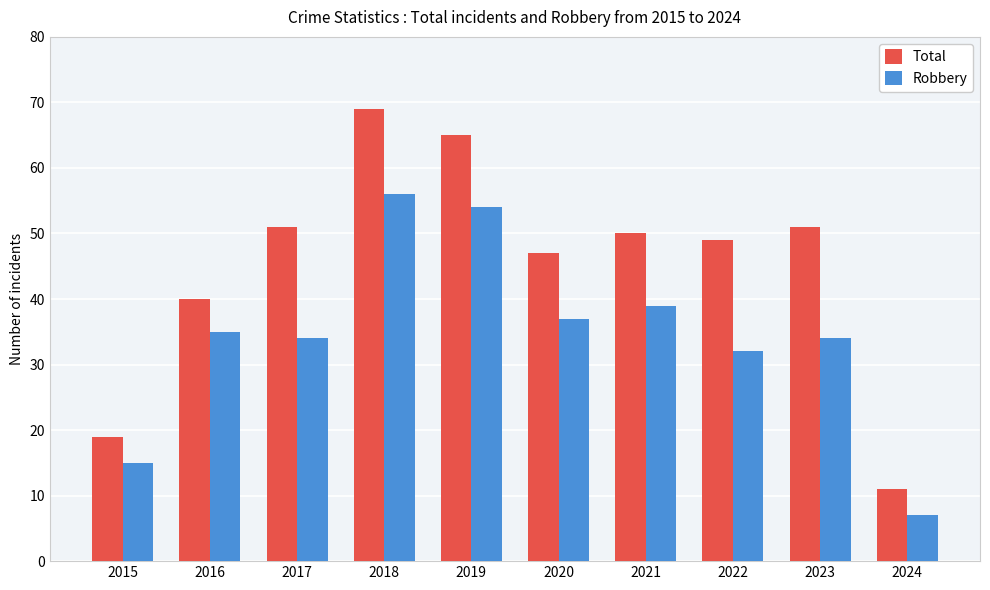

Between 2018 and 2019, which series saw the biggest shift?

Total